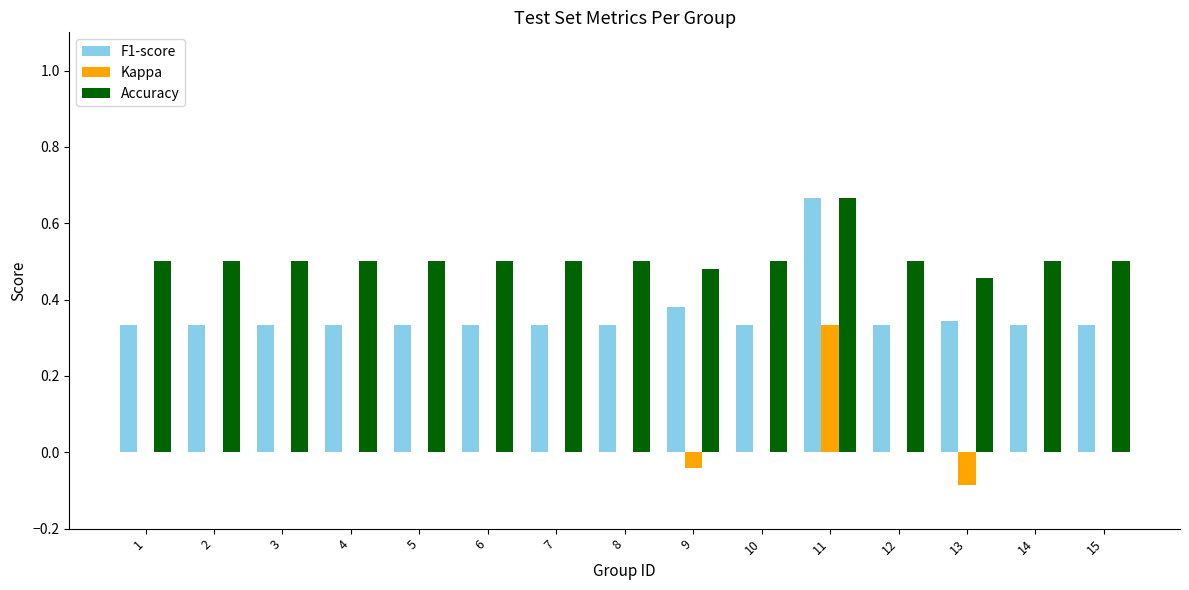

What is the sum of the Accuracy values at 1 and 2?

1.0